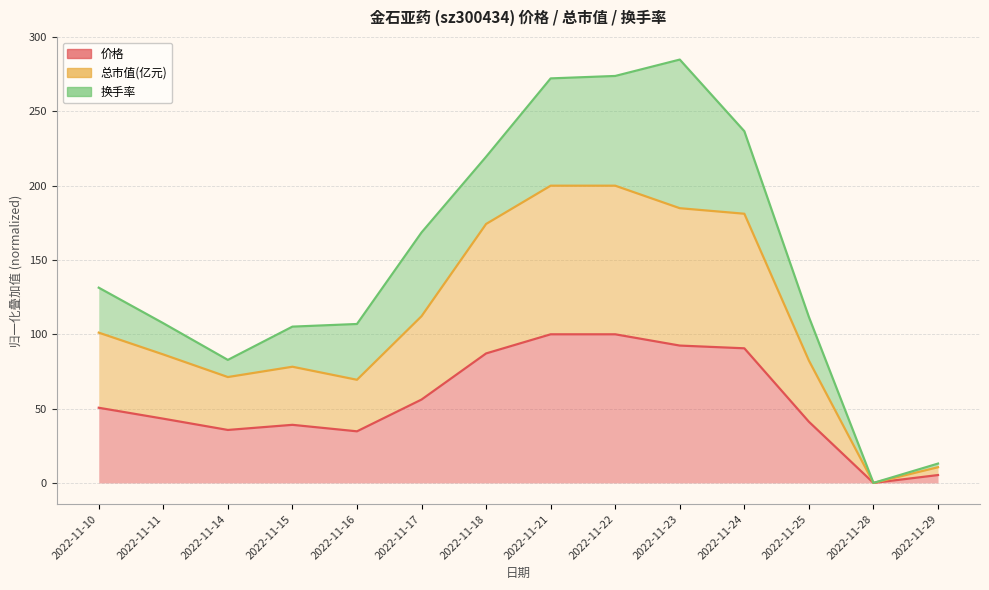

What is the difference between the second highest and second lowest values in the 价格 series?

94.7